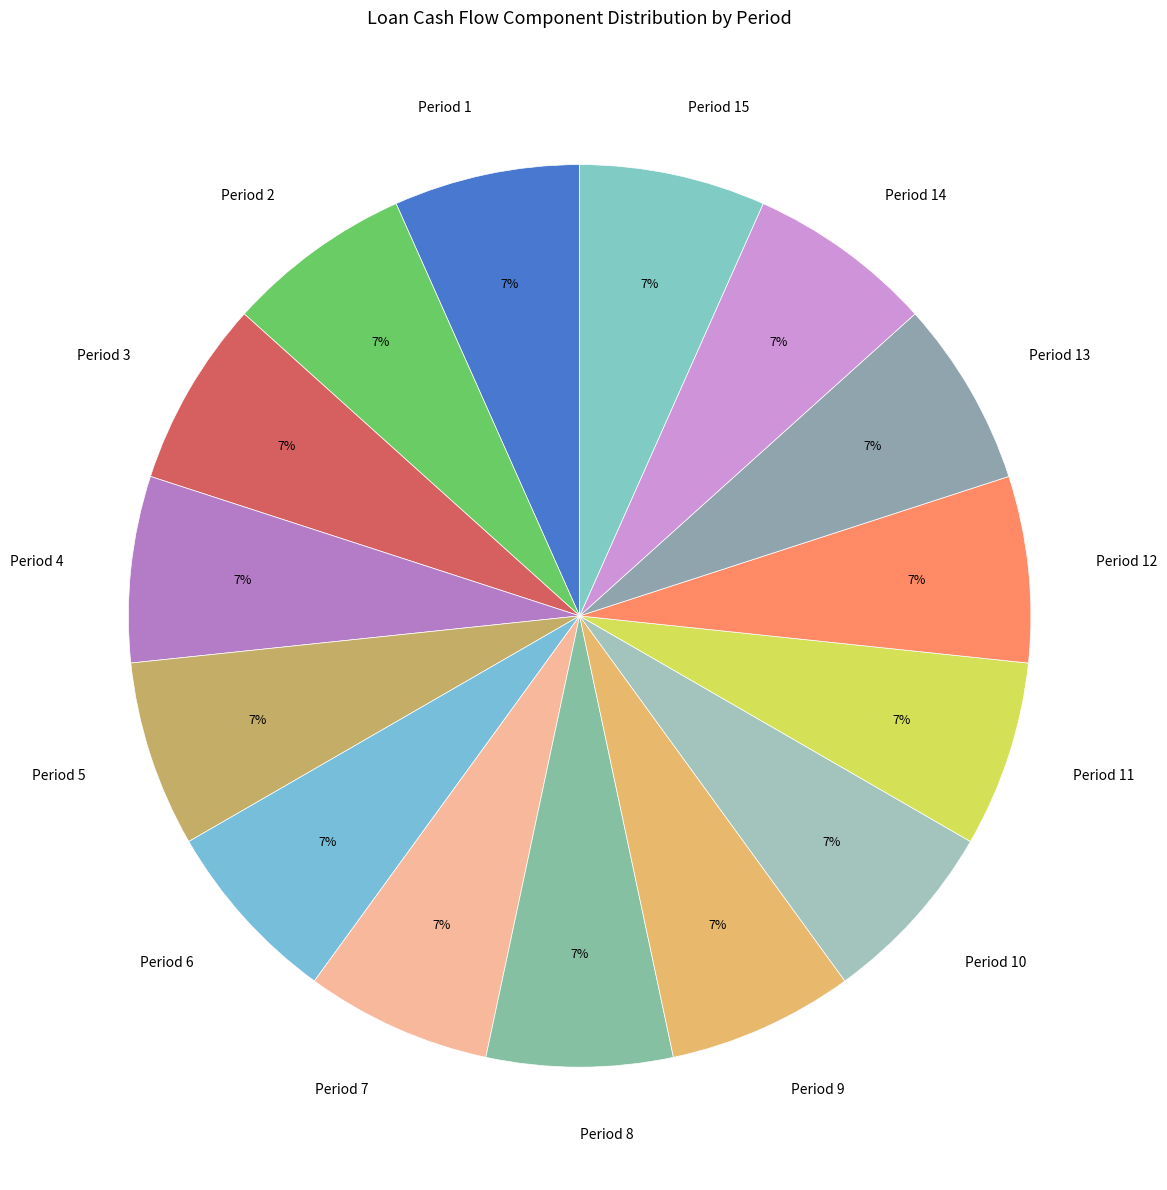

Count the number of slices in the pie.

15